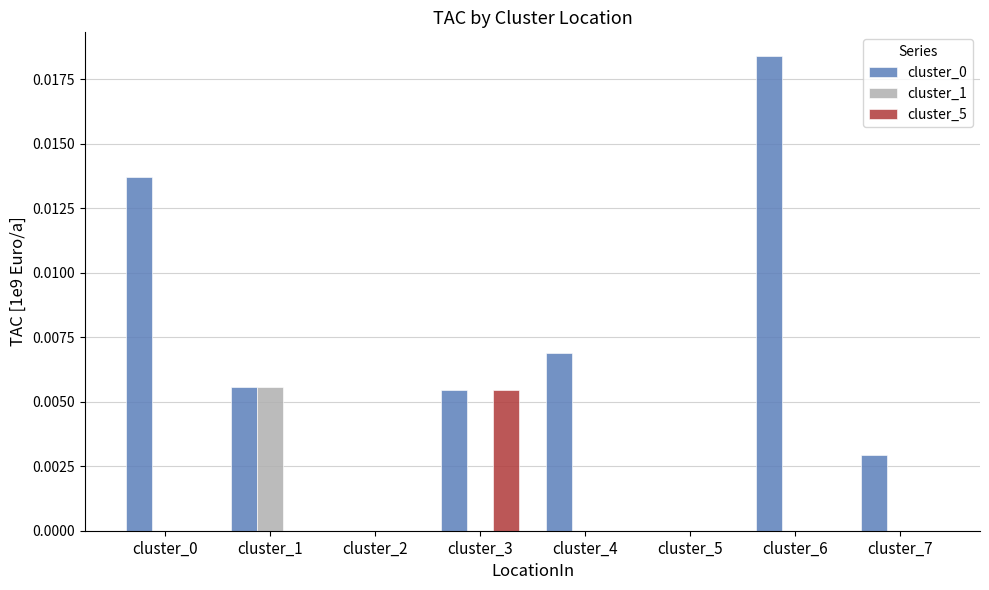

Is the value of cluster_5 at cluster_4 greater than the value of cluster_0 at cluster_3?

No